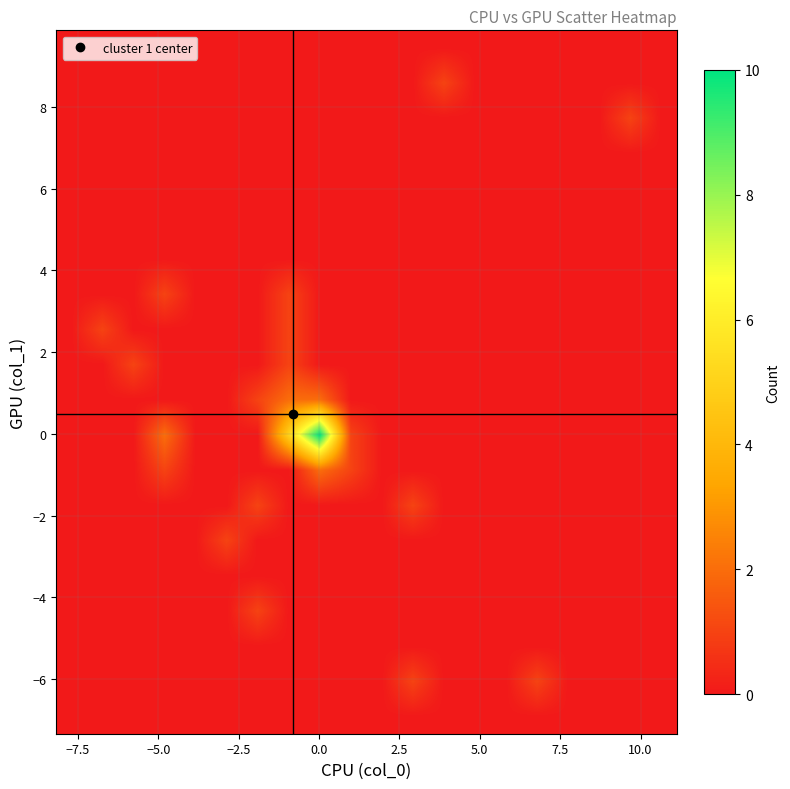

How many distinct data groups are displayed?

20